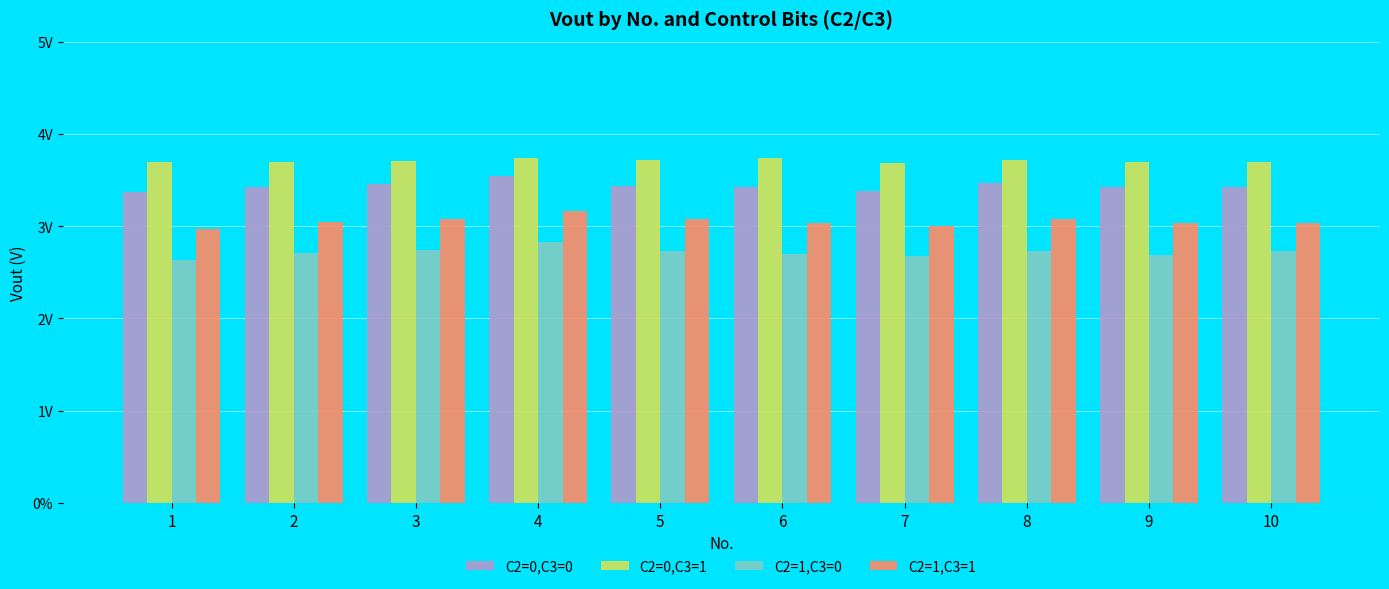

Are the bars horizontal?

No